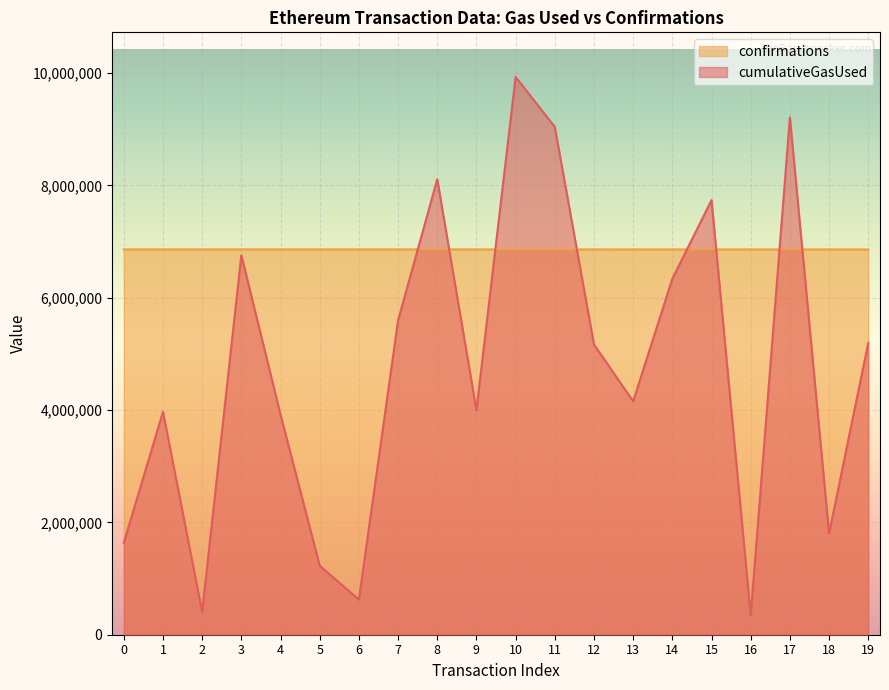

In cumulativeGasUsed, how many points are lower than both neighbors (excluding endpoints)?

6